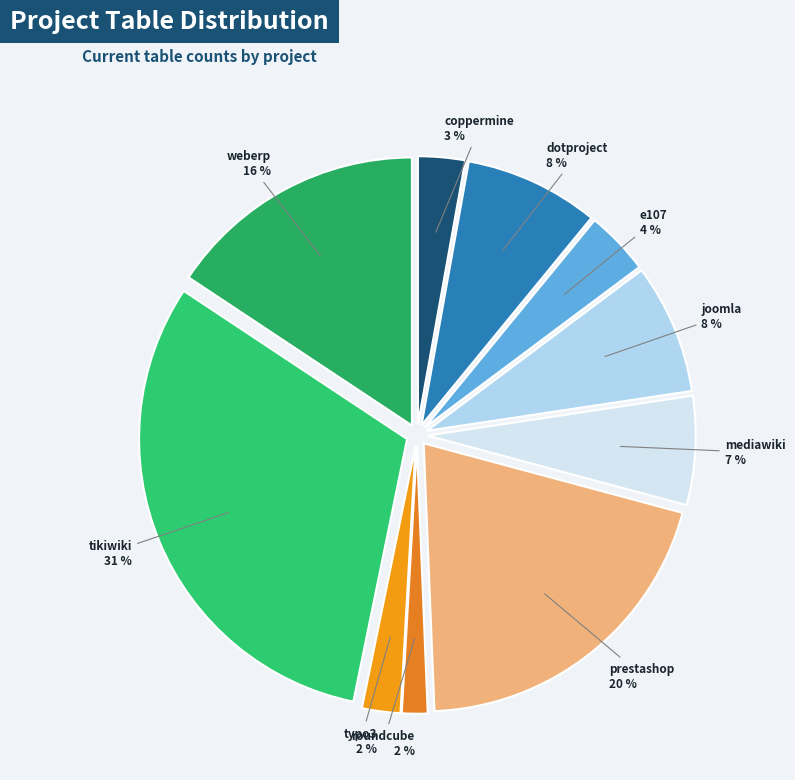

Count the number of slices in the pie.

10